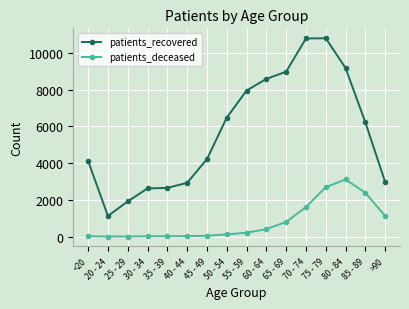

In patients_recovered, how many points are higher than both neighbors (excluding endpoints)?

1